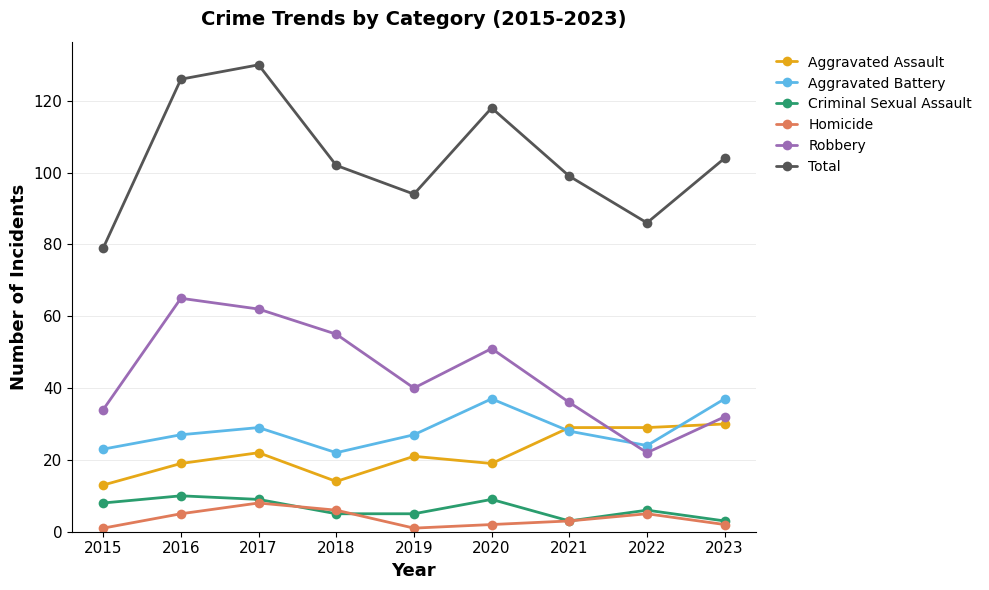

Reading right to left, list all the values displayed in this chart.

Aggravated Assault: 30	29	29	19	21	14	22	19	13
Aggravated Battery: 37	24	28	37	27	22	29	27	23
Criminal Sexual Assault: 3	6	3	9	5	5	9	10	8
Homicide: 2	5	3	2	1	6	8	5	1
Robbery: 32	22	36	51	40	55	62	65	34
Total: 104	86	99	118	94	102	130	126	79